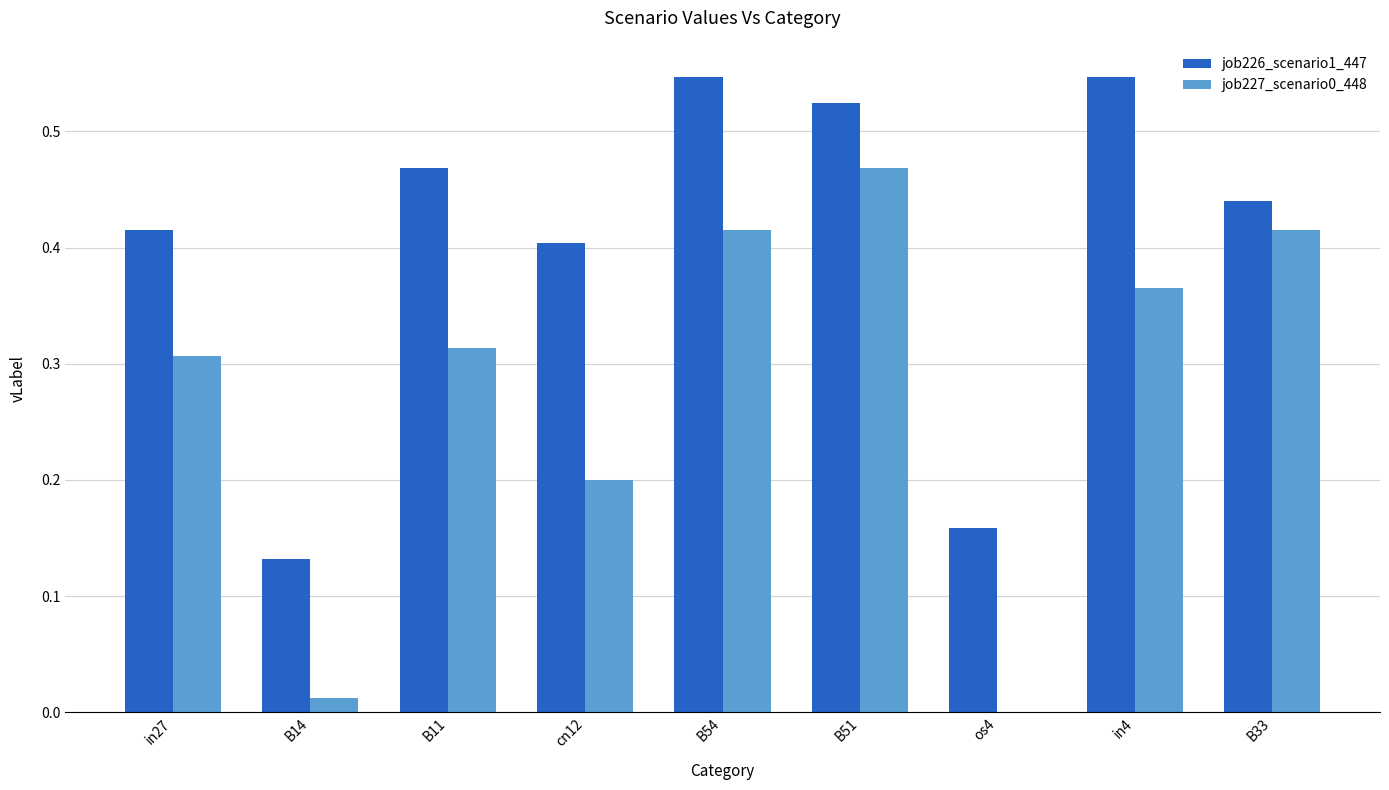

What is the sum of the job226_scenario1_447 values at os4 and B51?

0.7